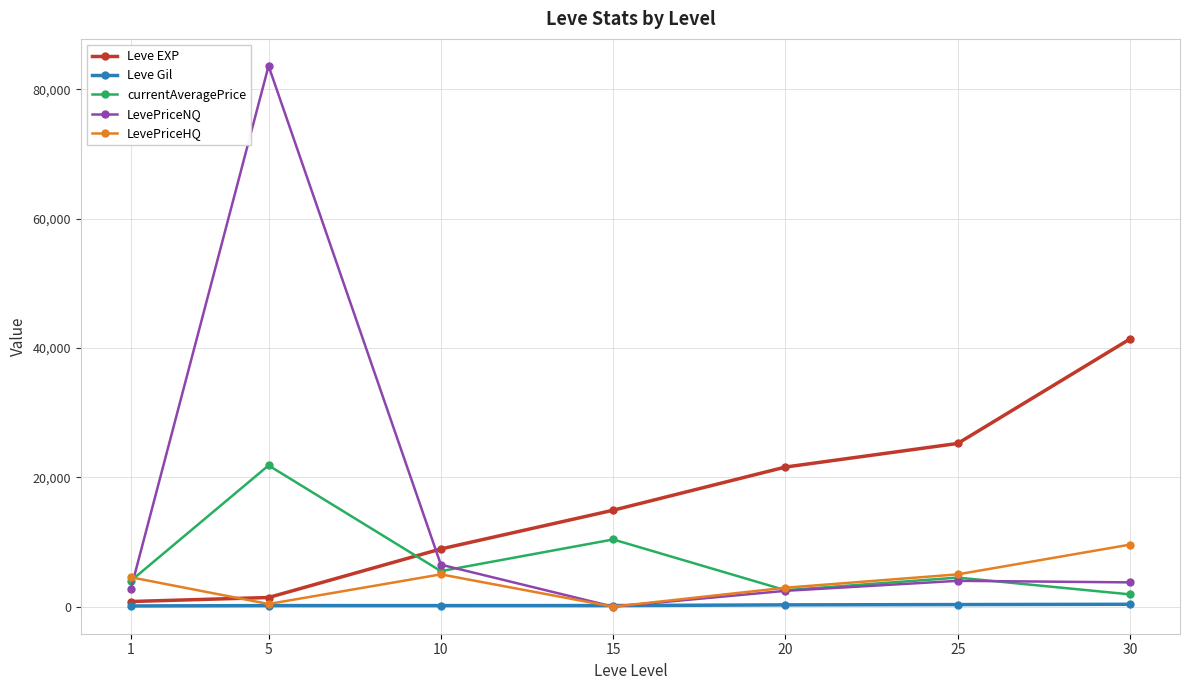

Rank the series by their maximum value, from lowest to highest.

Leve Gil, LevePriceHQ, currentAveragePrice, Leve EXP, LevePriceNQ